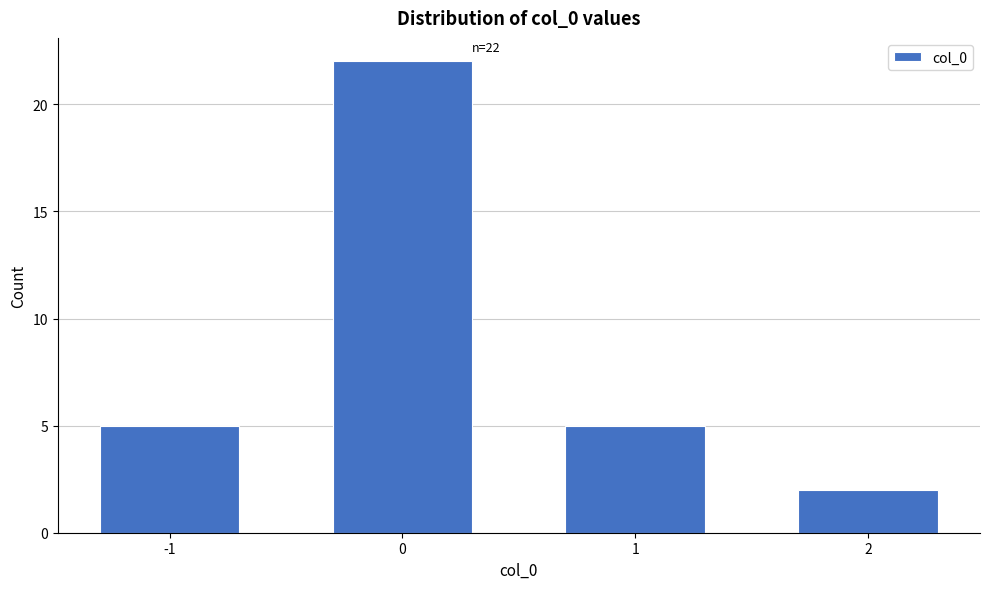

Reading right to left, transcribe all the data shown in this chart.

2=2	1=5	0=22	-1=5